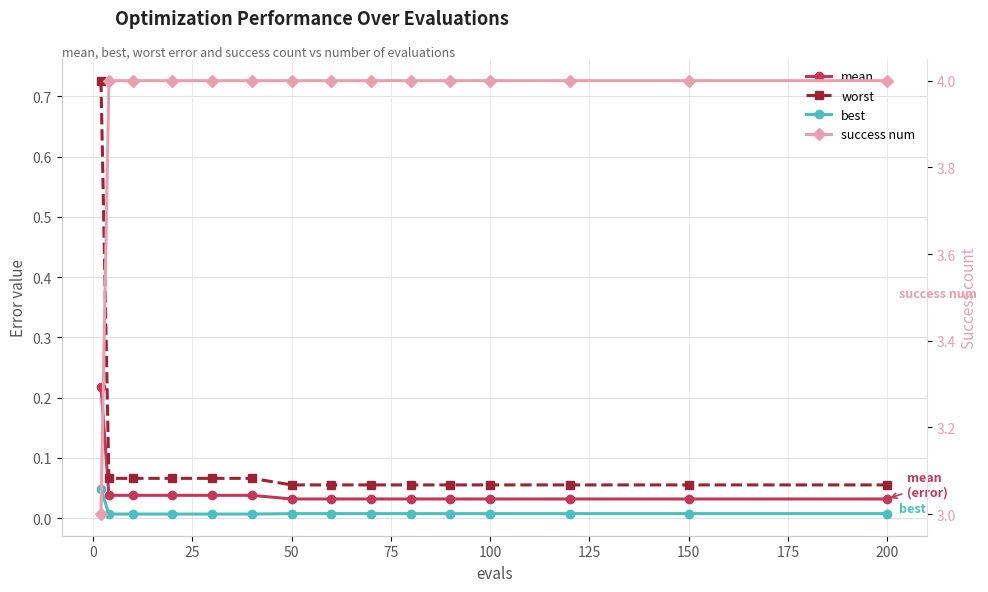

Does the chart have visible grid lines?

Yes